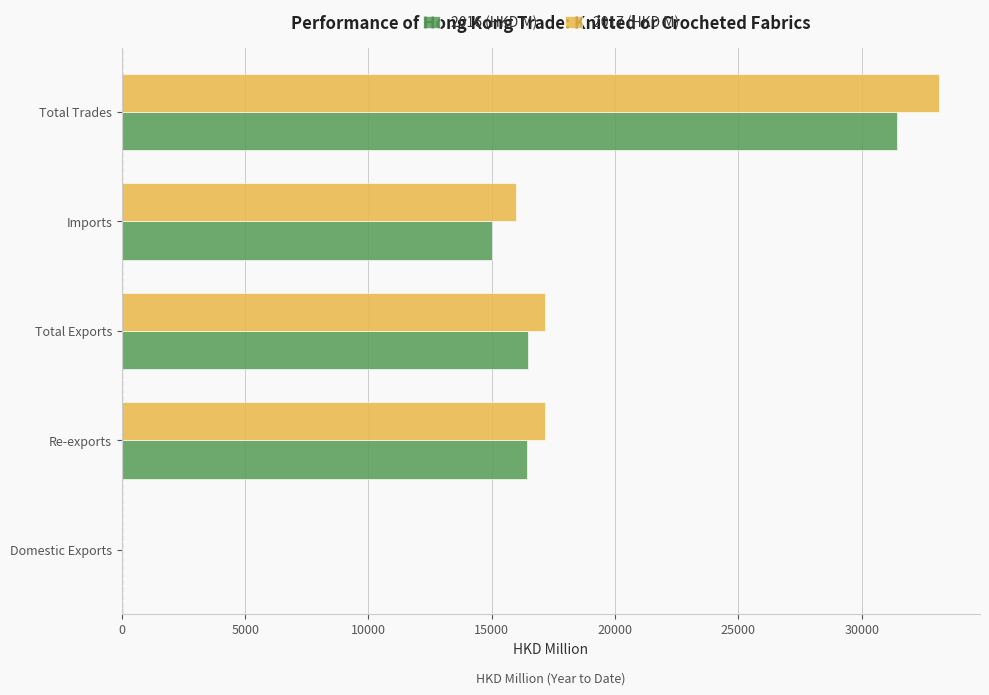

What is the sum of all 2017 (HKD M) values?

83435.9